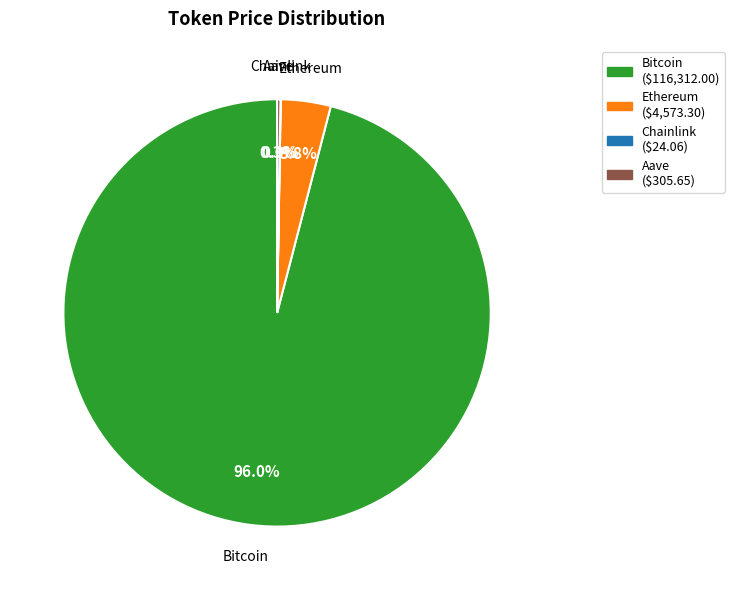

Between Ethereum and Bitcoin, which is larger?

Bitcoin